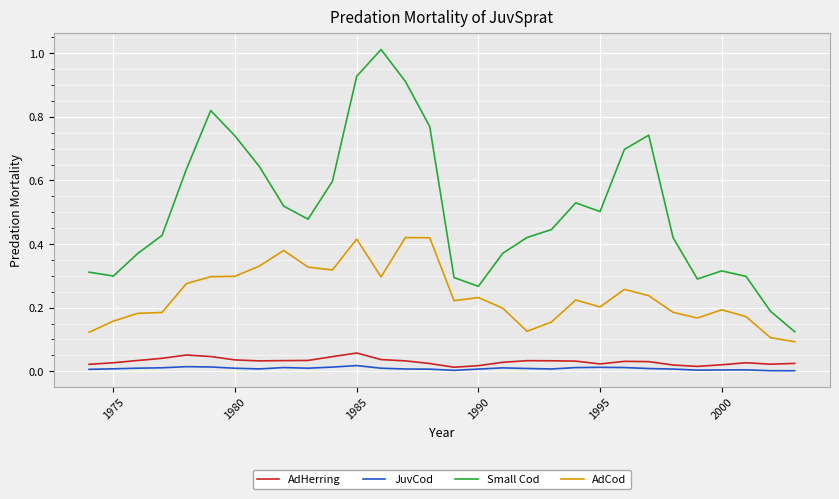

At how many categories does at least one series exceed 0?

30